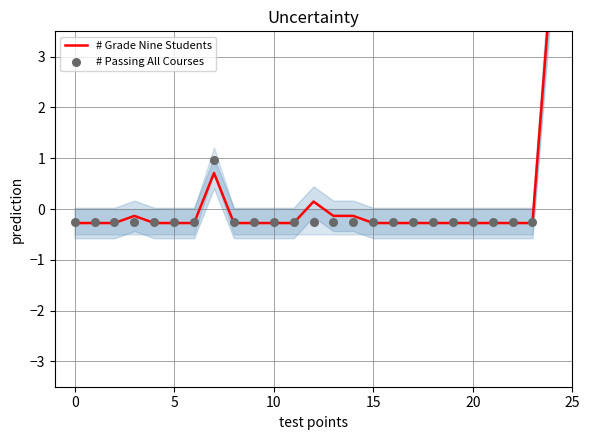

Is the value of # Passing All Courses at 20 greater than the value of # Grade Nine Students at 15?

Yes